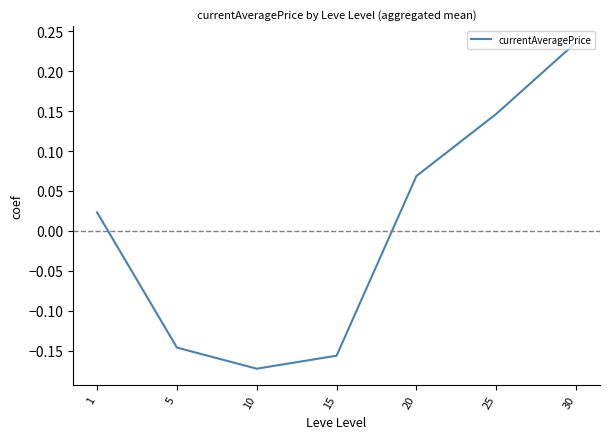

Where is the data nearest to the value 0?

1